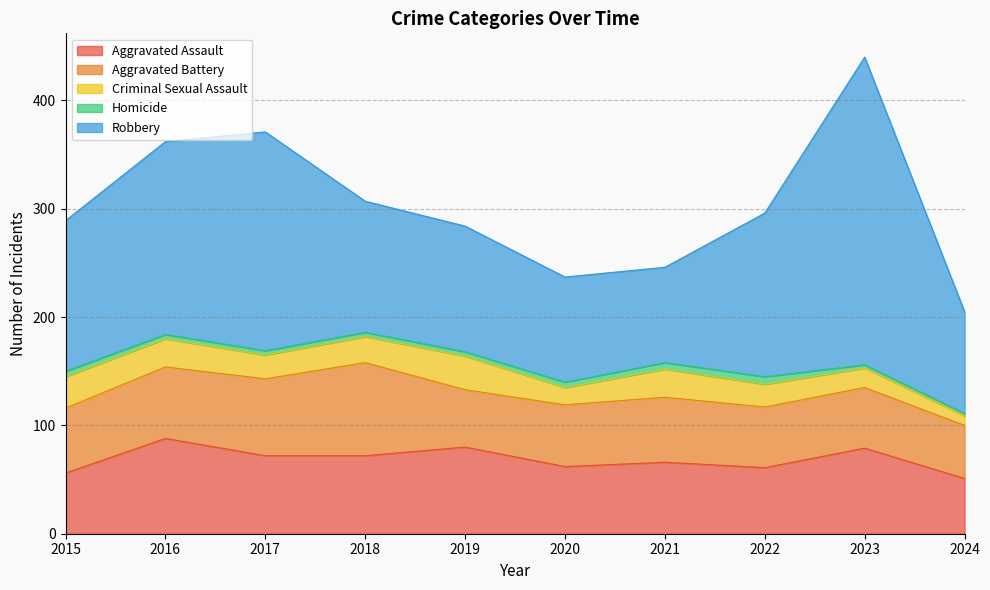

True or false: Robbery has a value of 116 at 2019.

True